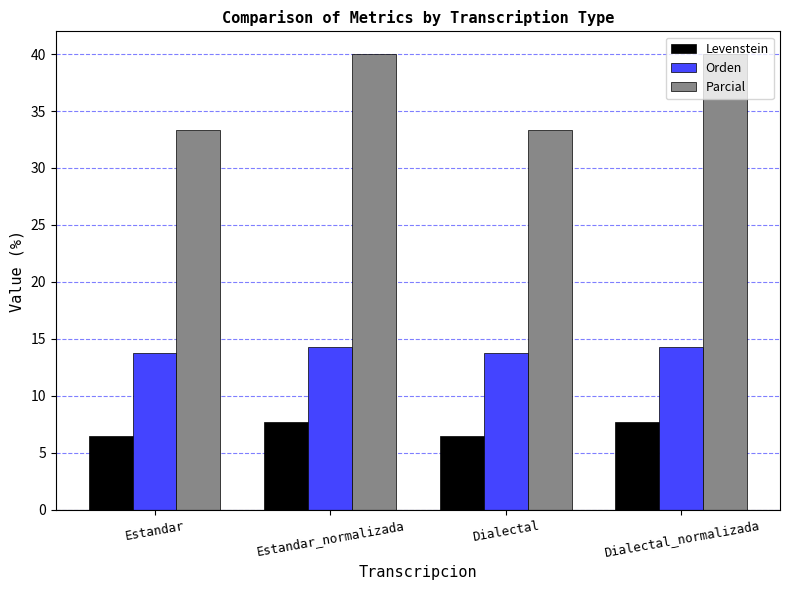

How many bars are there in each group?

3